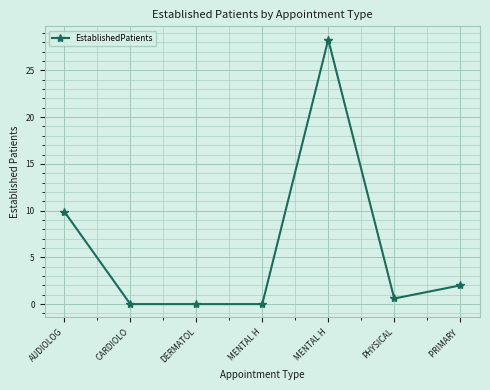

Reading left to right, transcribe all the data shown in this chart.

9.9	0.0	0.0	0.0	28.3	0.6	2.0